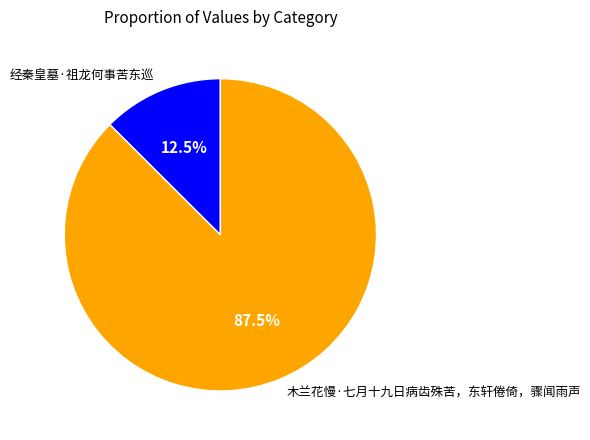

How much of the chart is everything except 经秦皇墓·祖龙何事苦东巡?

87.5%